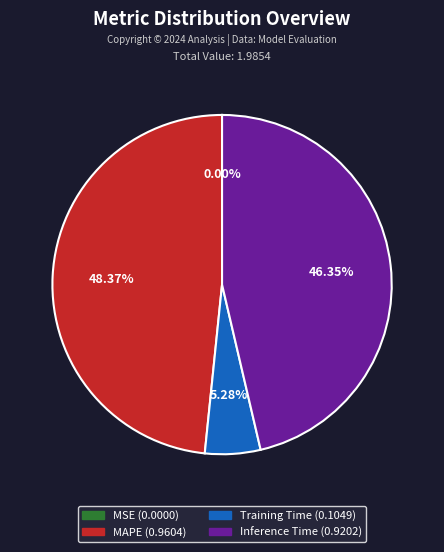

Does any single category account for the majority?

No